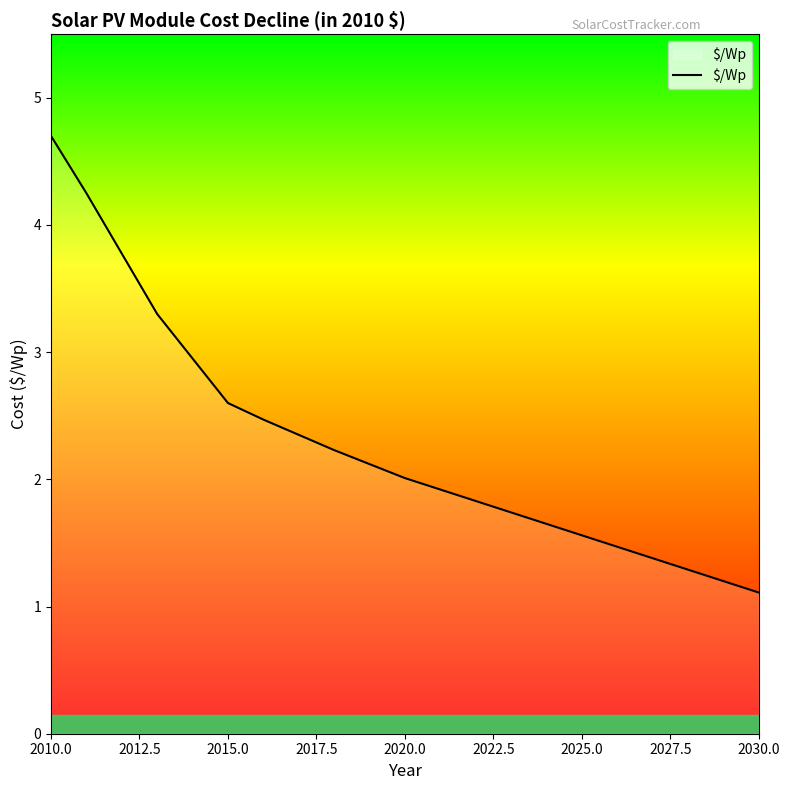

What is the greatest value displayed?

4.7